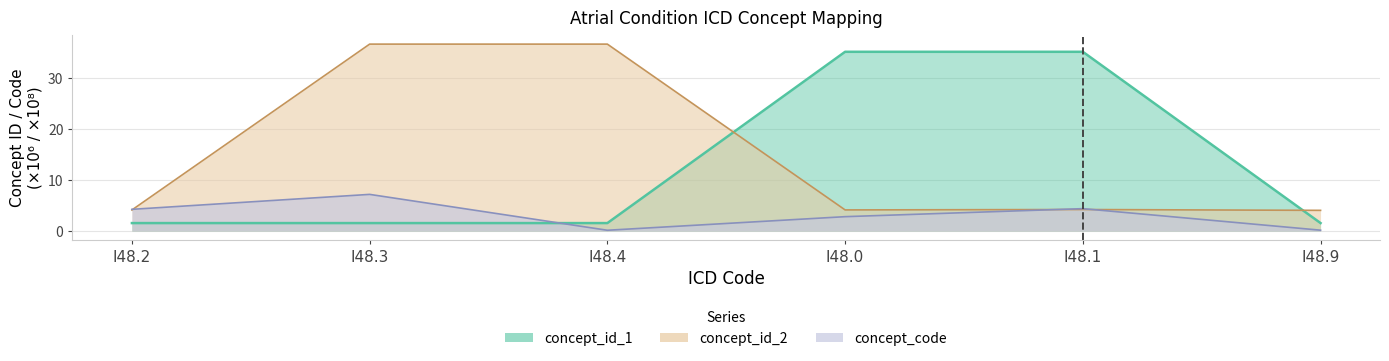

Where is the first local maximum for concept_id_1?

I48.1